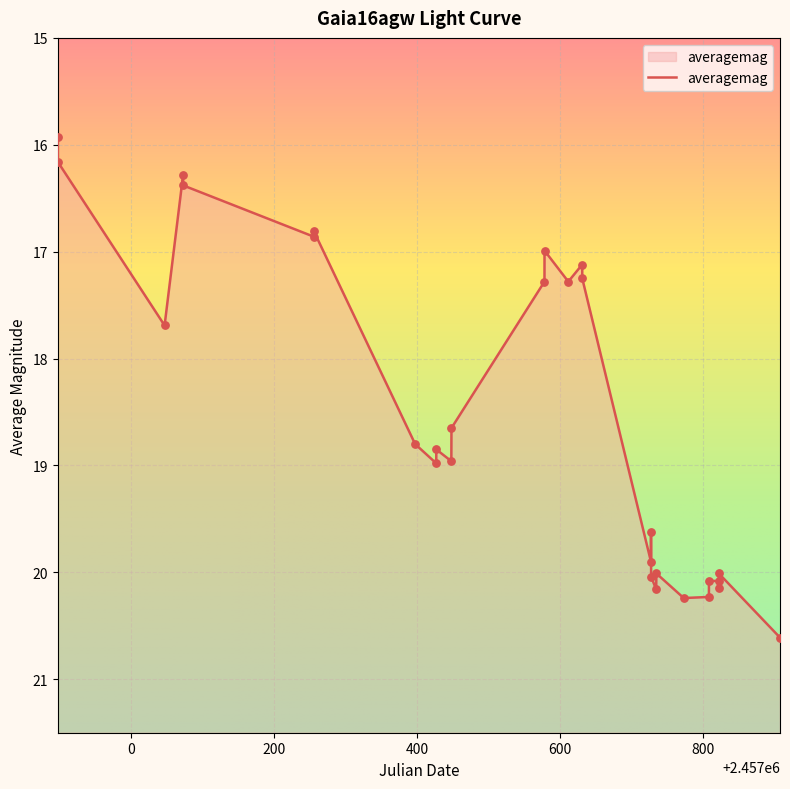

What is the ratio of the value at 2457727.055 to the value at 2457426.792?

1.1